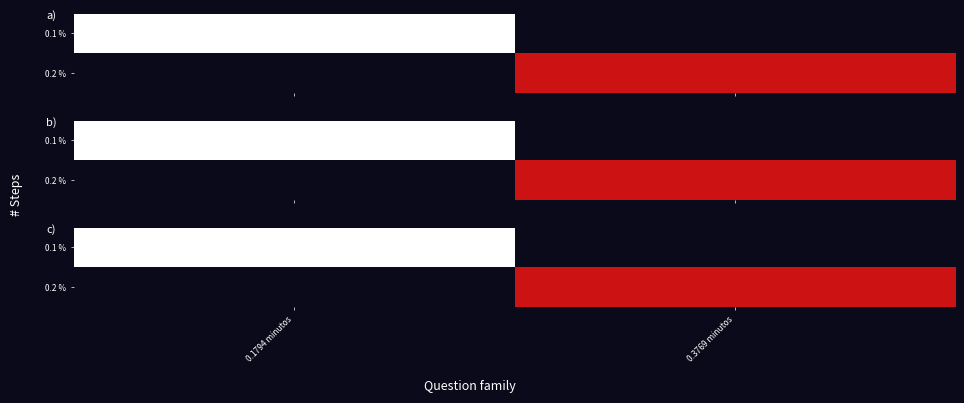

Which category has the highest value in the 0.2 % series?

0.3769 minutos